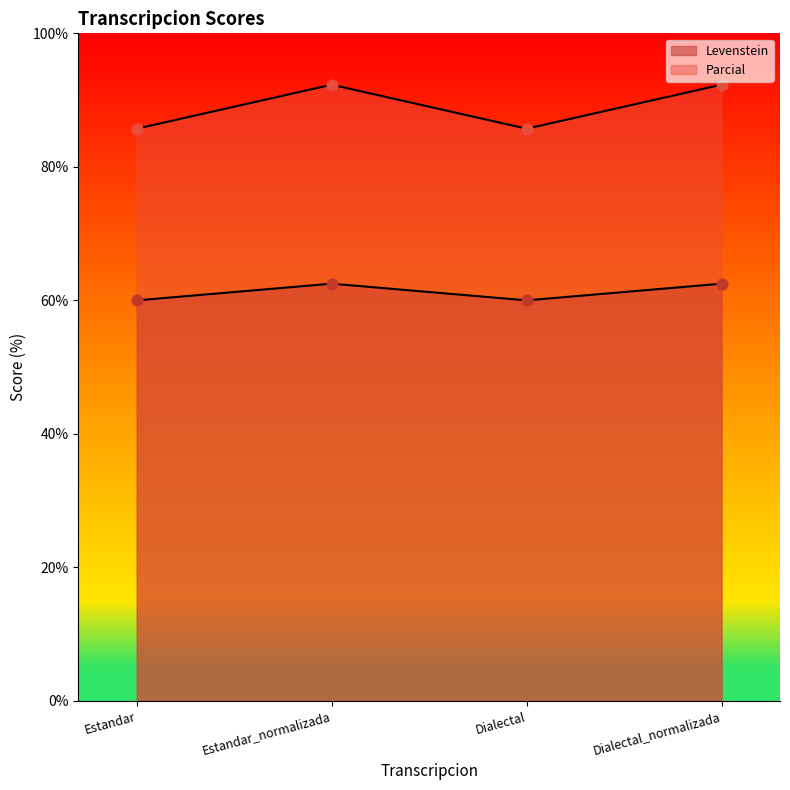

Is the value of Levenstein at Dialectal greater than the value of Parcial at Estandar_normalizada?

No